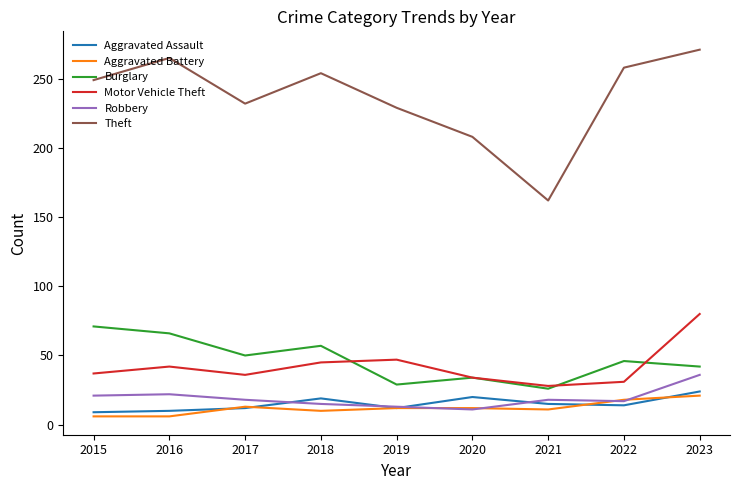

List the series in order of their peak value, highest first.

Theft, Motor Vehicle Theft, Burglary, Robbery, Aggravated Assault, Aggravated Battery